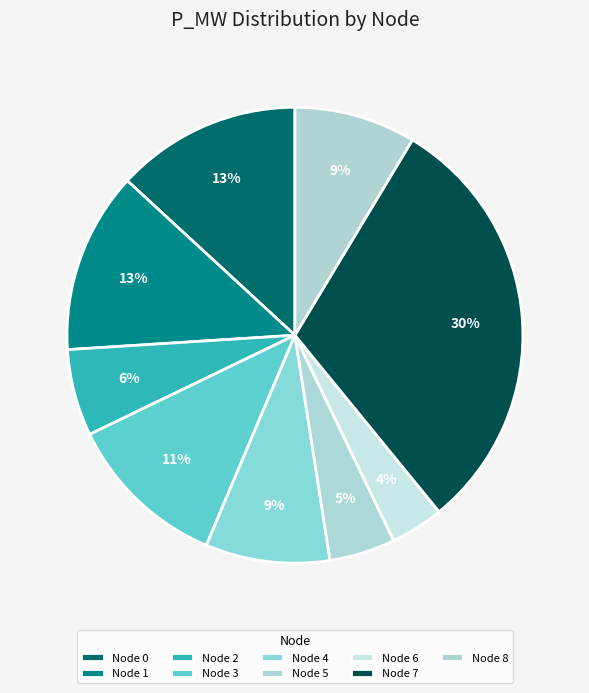

How many segments does this pie chart have?

9